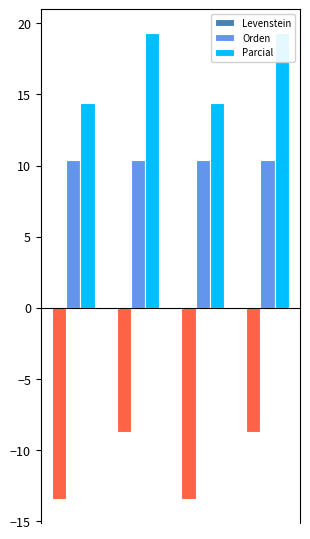

Is it true that Orden_neg equals 0.0 at 1?

True